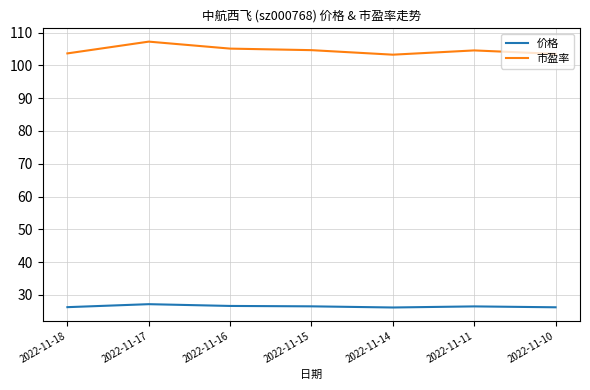

The value of 价格 at 2022-11-11 is 26.5. True or false?

True